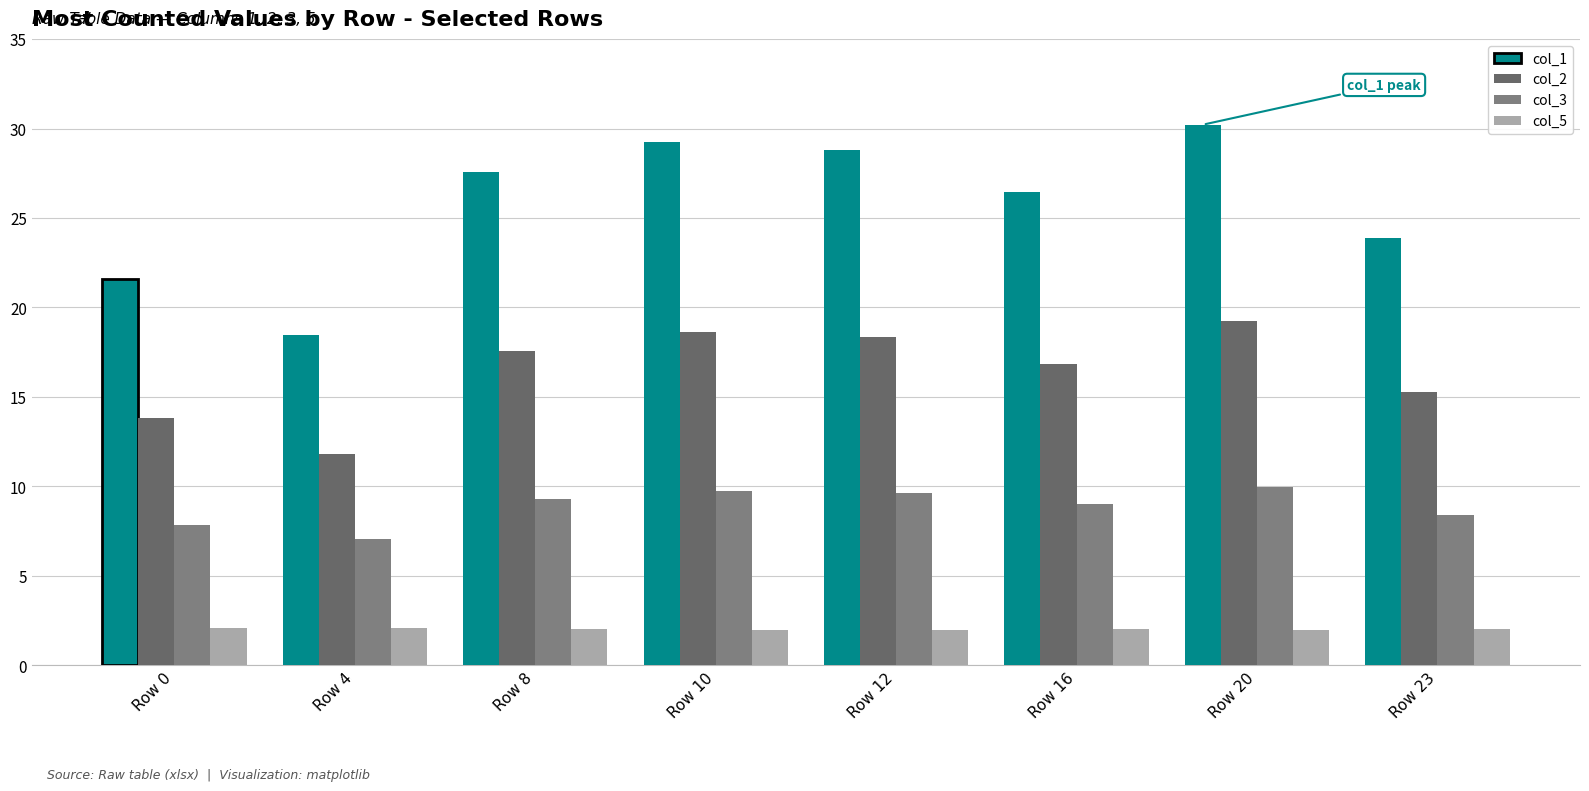

What is the sum of the col_2 values at Row 12 and Row 8?

36.0